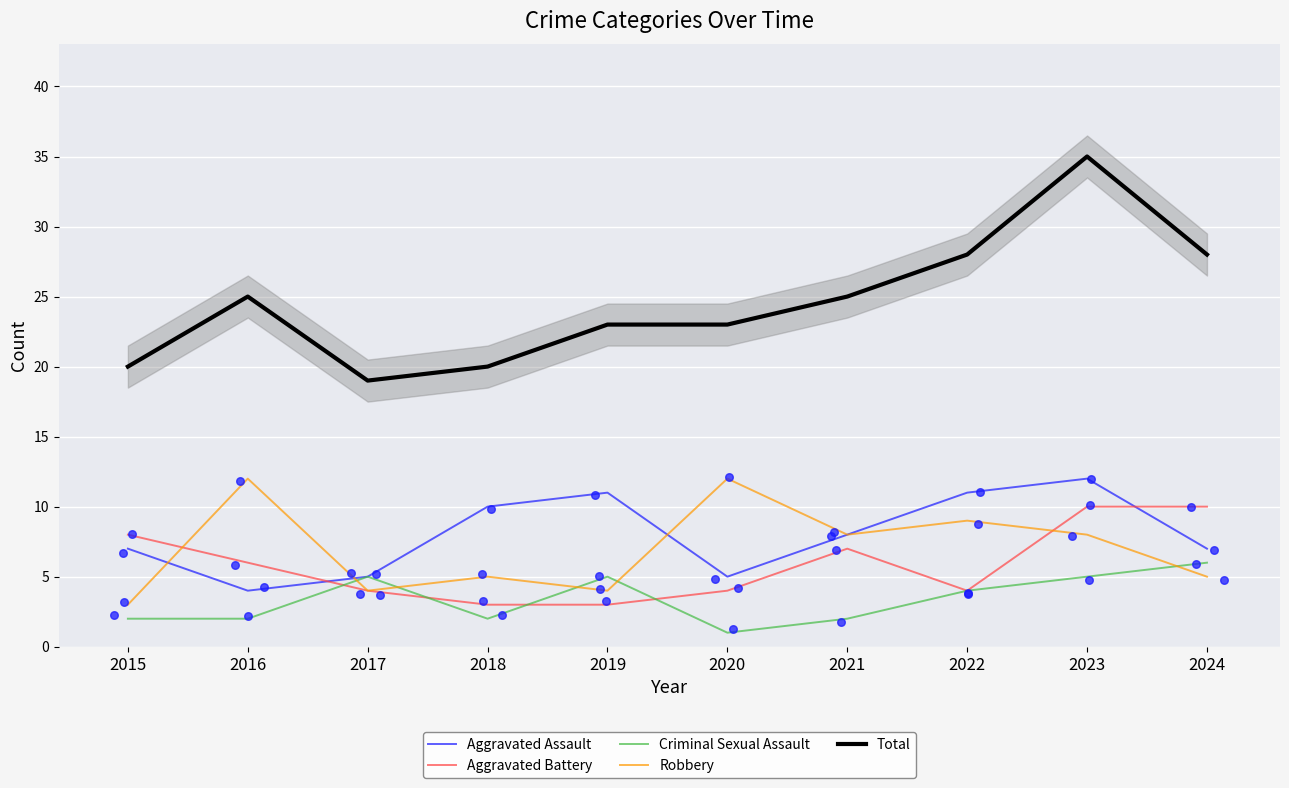

Which series has the widest spread of Y values?

Total